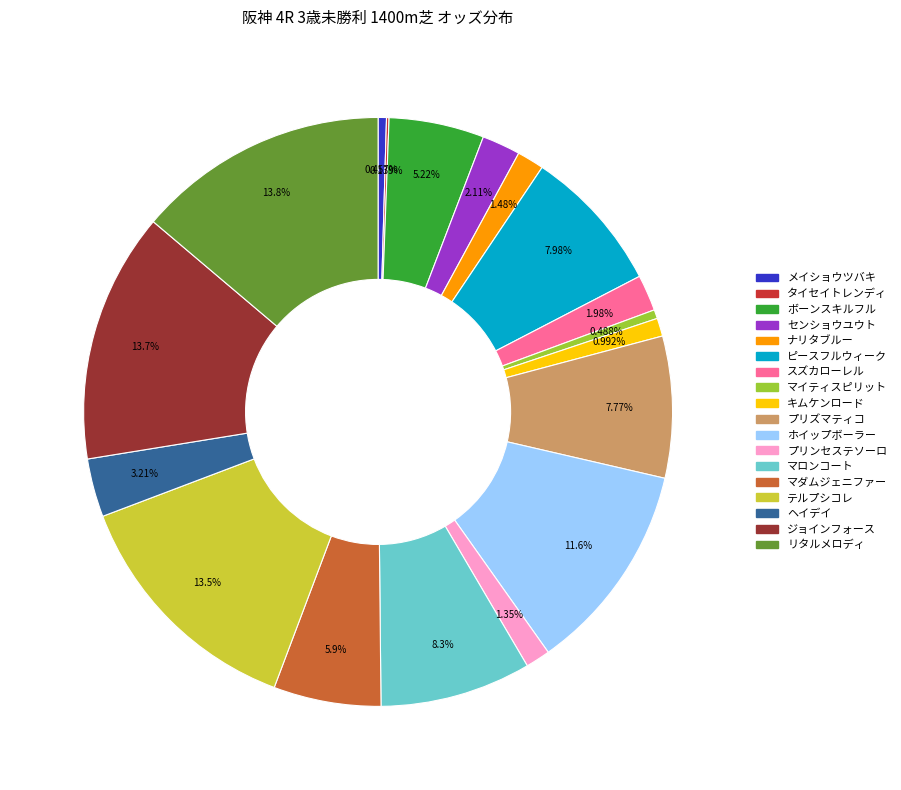

To the nearest percent, what is the difference between the largest and smallest slice percentages?

14%